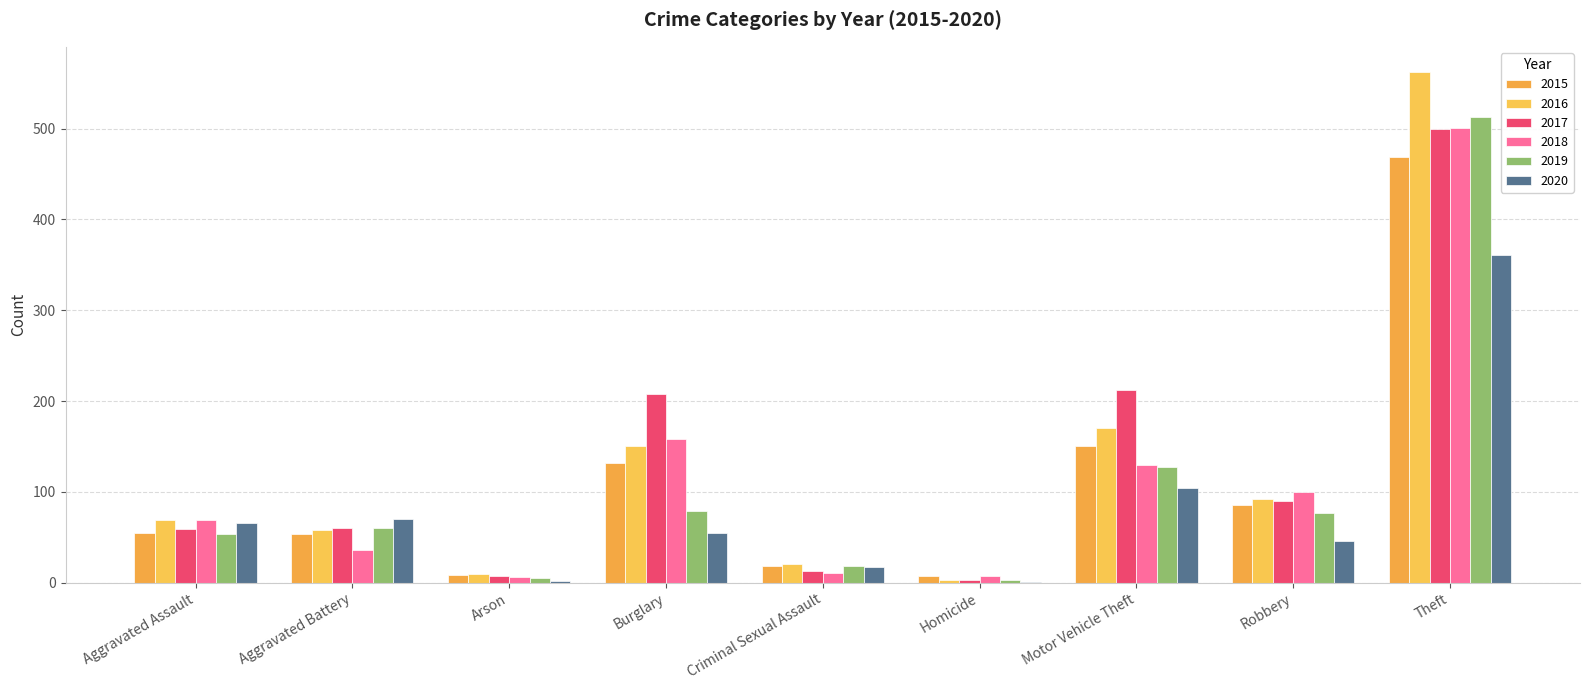

What is the value of the 2018 bar at the 3rd from the left?

6